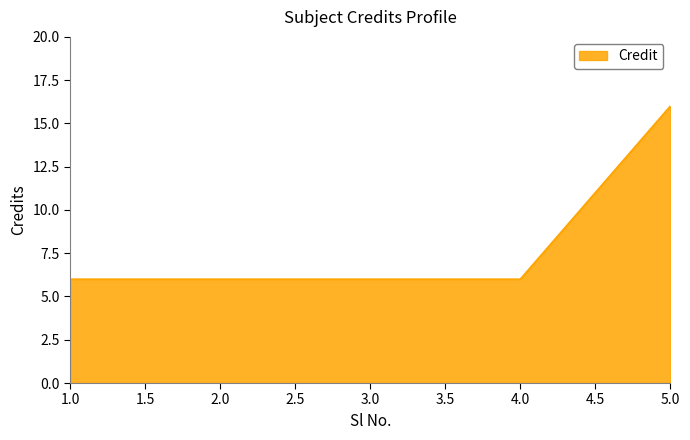

True or false: there are more than 2 points higher than both neighbors.

False